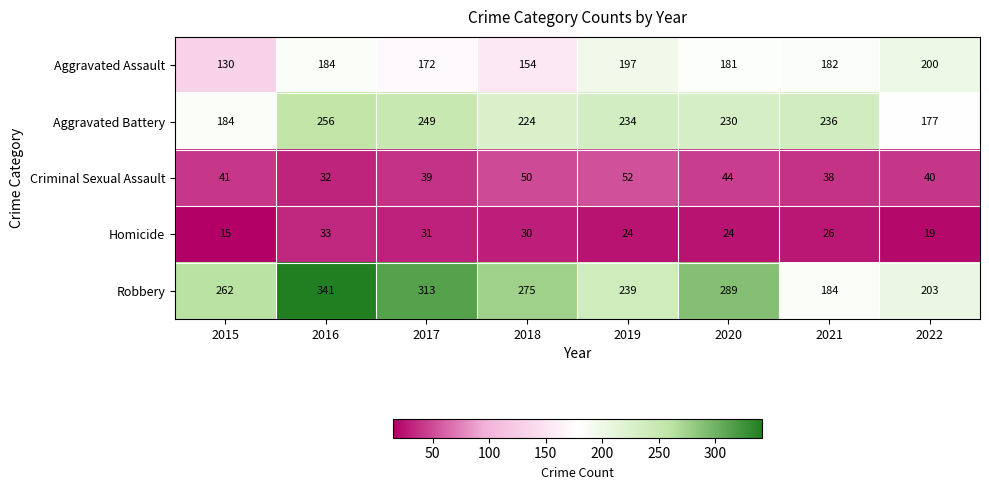

What is the maximum value shown in the chart?

341